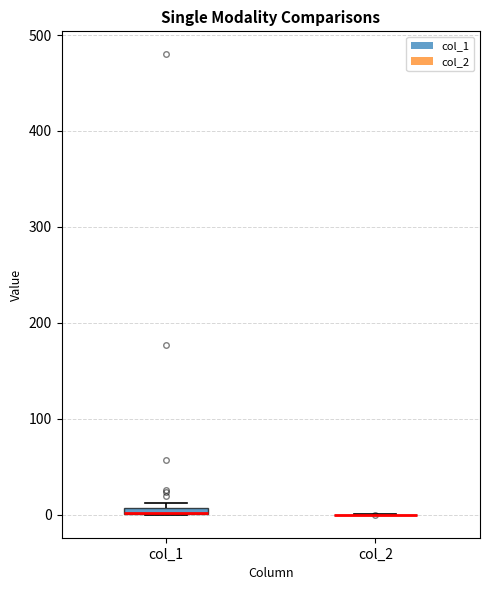

Where is the upper edge of the box for col_1 on the y-axis? The values are not printed on the chart, so give them approximately, as read against the axis.

10